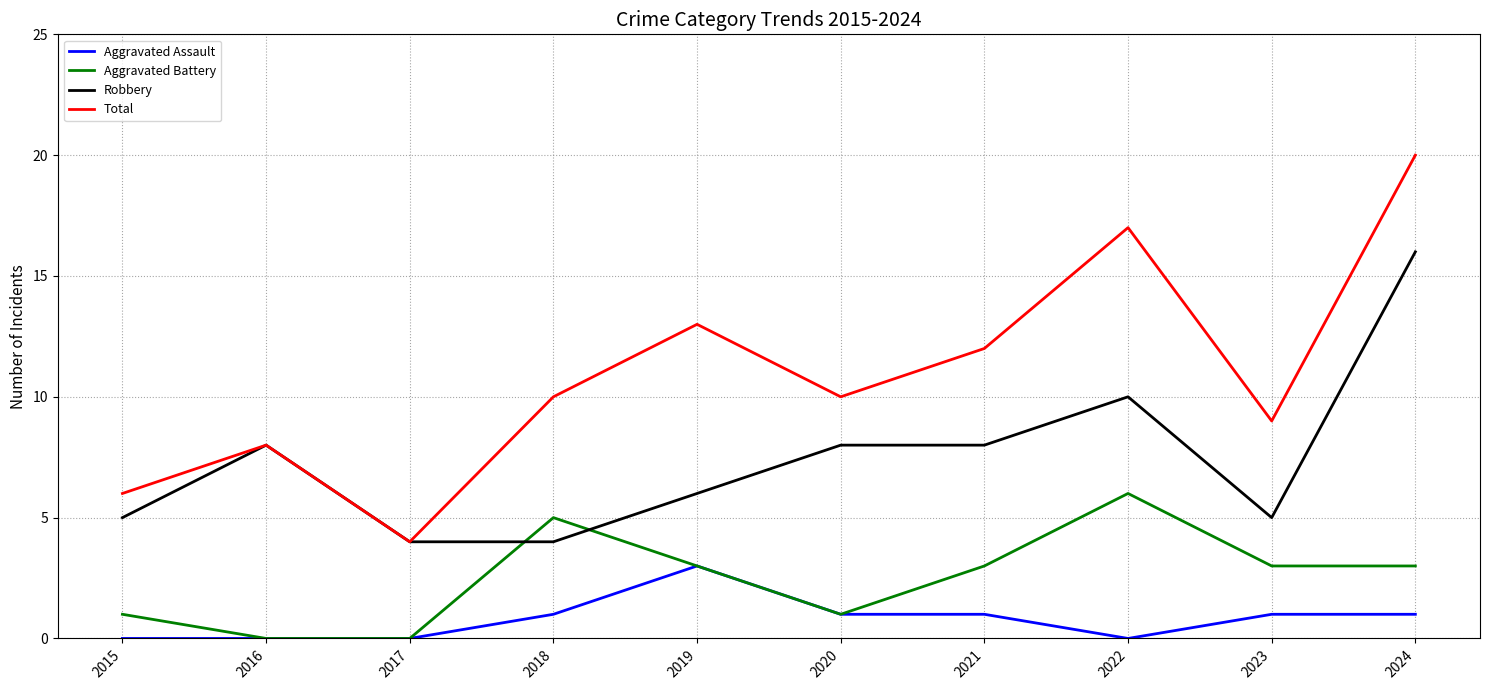

What is the average value of the Robbery series?

7